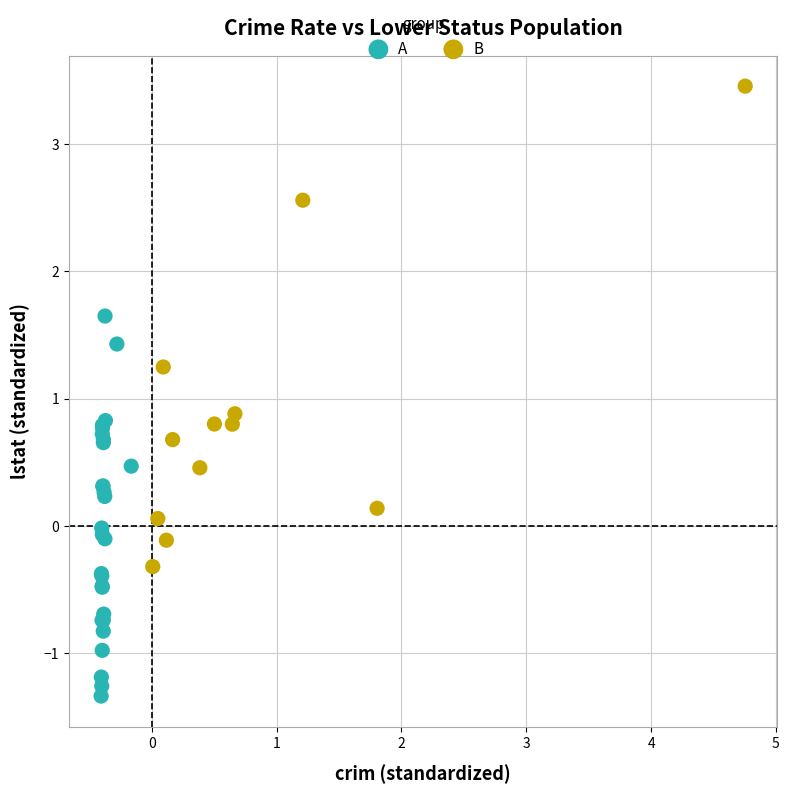

Which series has the largest Y range (max minus min)?

B